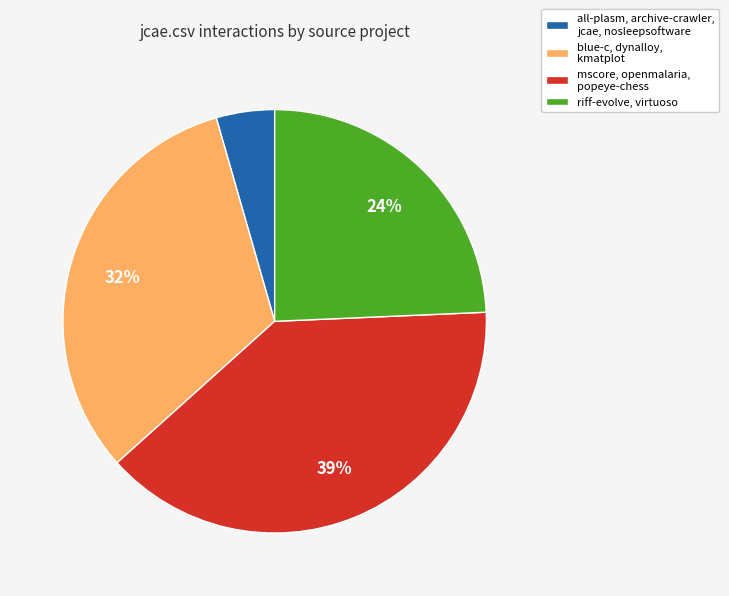

Is it true that all-plasm, archive-crawler, jcae, nosleepsoftware is 4% of the pie?

True